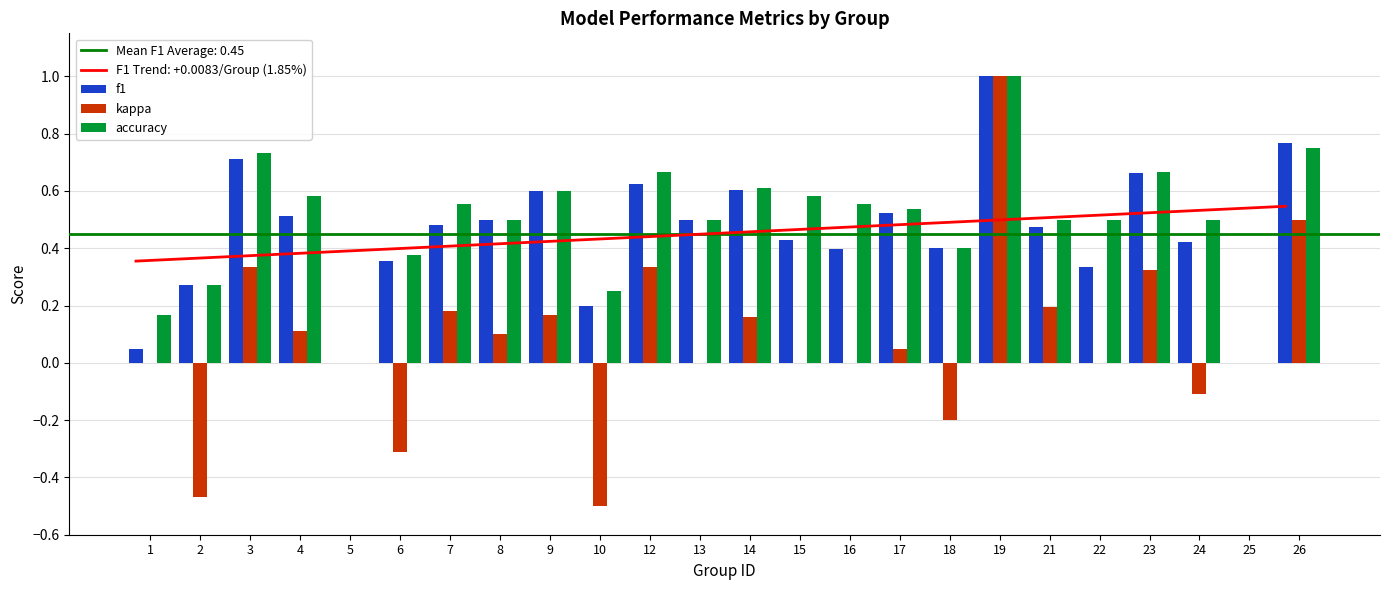

What is the minimum value for kappa?

-0.5